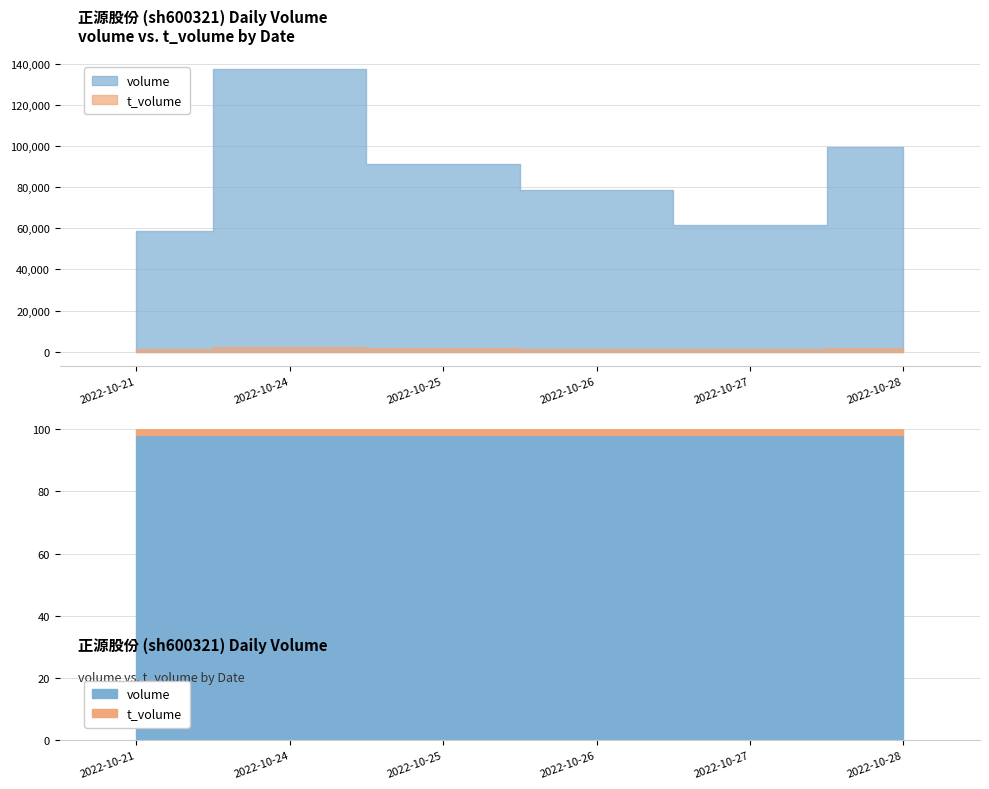

List the labels in order of t_volume value, largest first.

2022-10-24, 2022-10-28, 2022-10-25, 2022-10-26, 2022-10-27, 2022-10-21